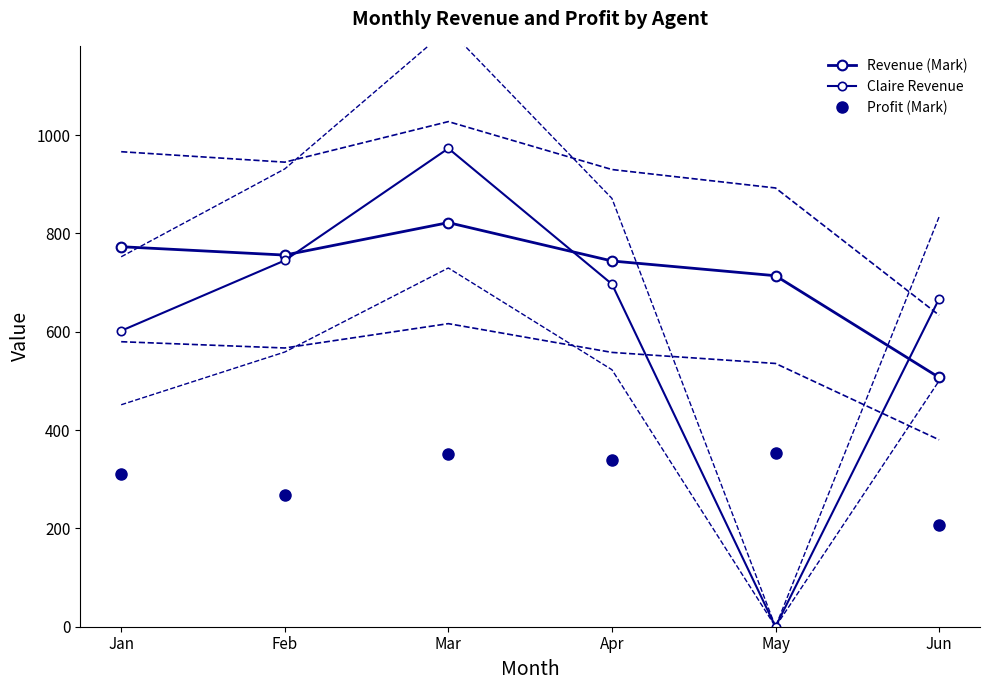

The value of Claire Revenue at May is -447. True or false?

False